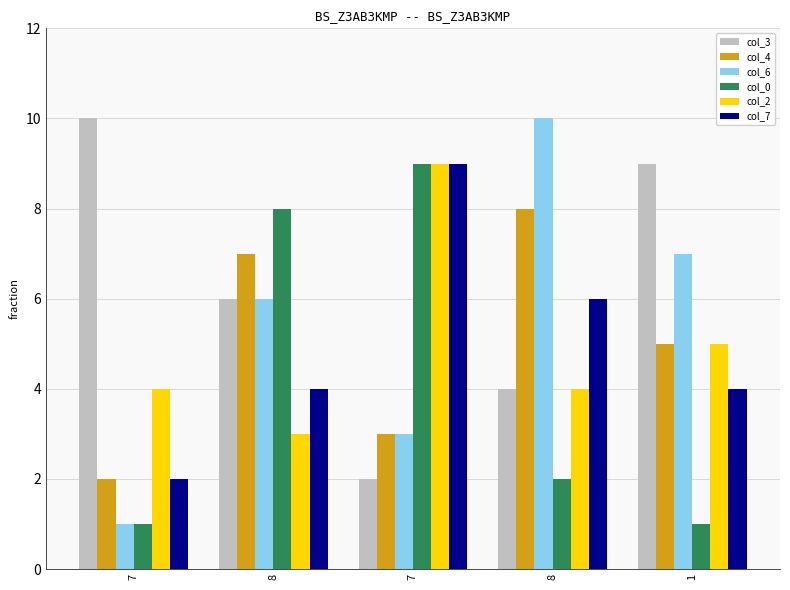

How many data points does each series have?

5